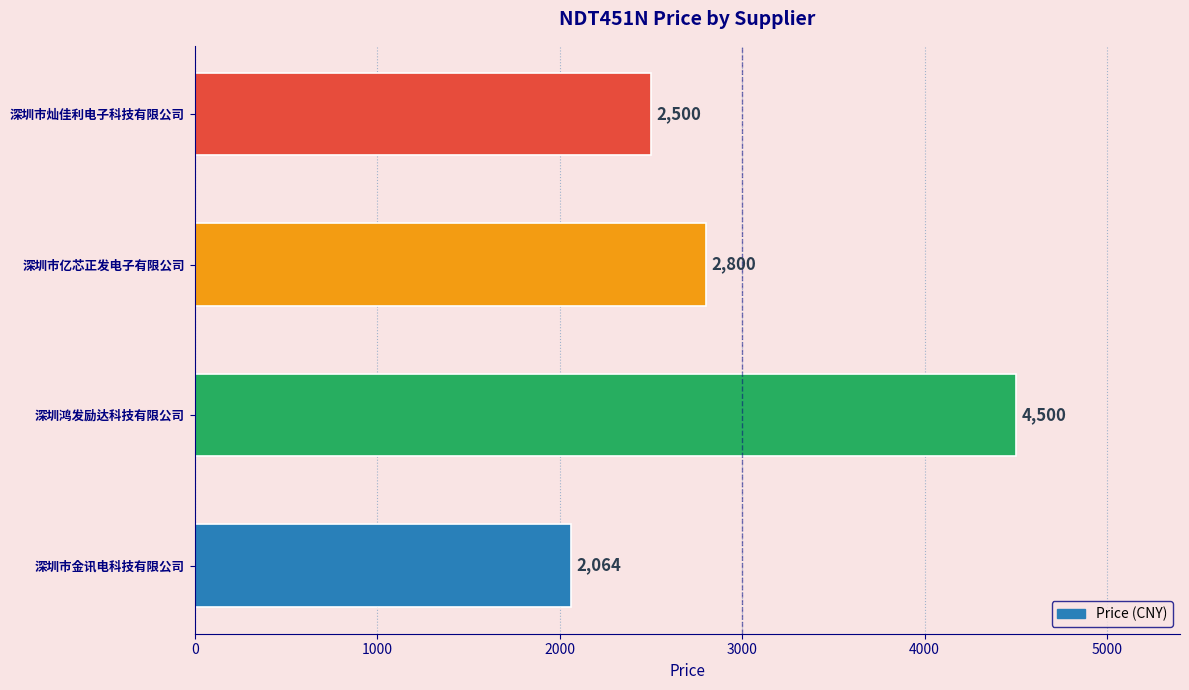

How many categories are shown in the chart?

4